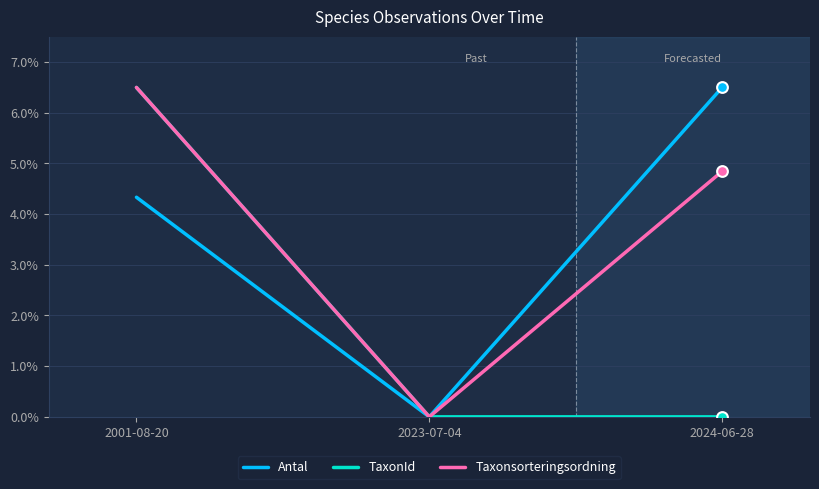

Which series changed the most between 2001-08-20 and 2024-06-28?

TaxonId